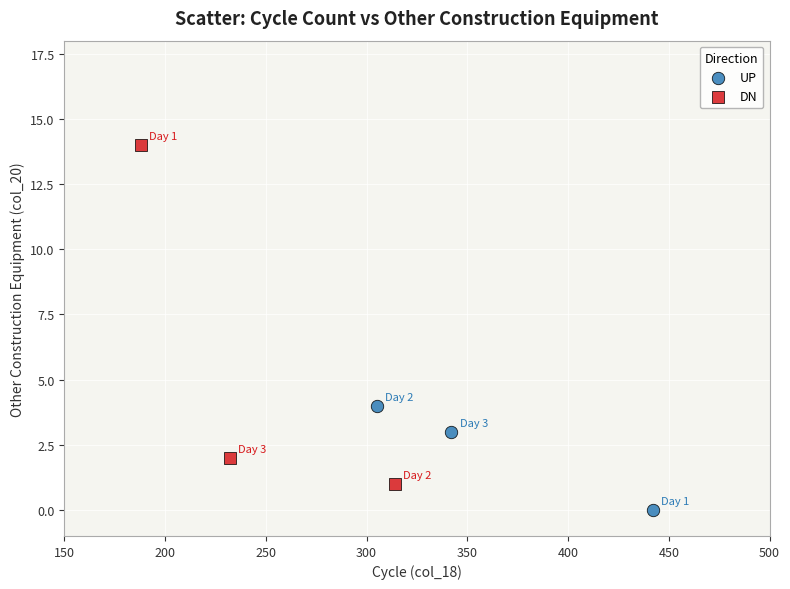

Which series contains the highest Y value?

DN